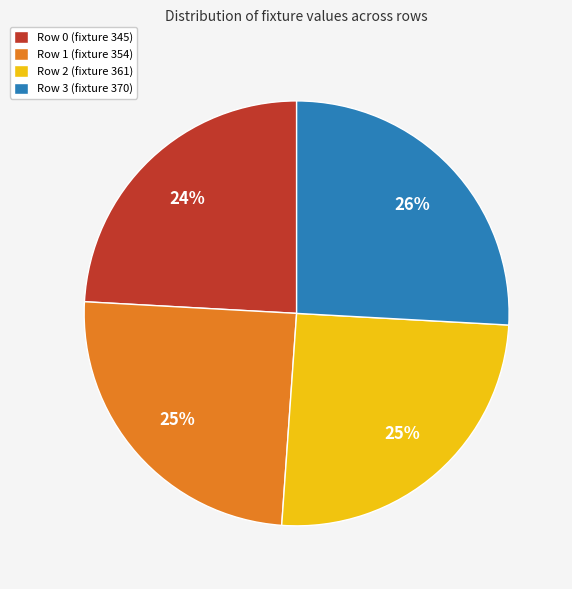

To the nearest percent, what portion does Row 1 (fixture 354) represent?

25%